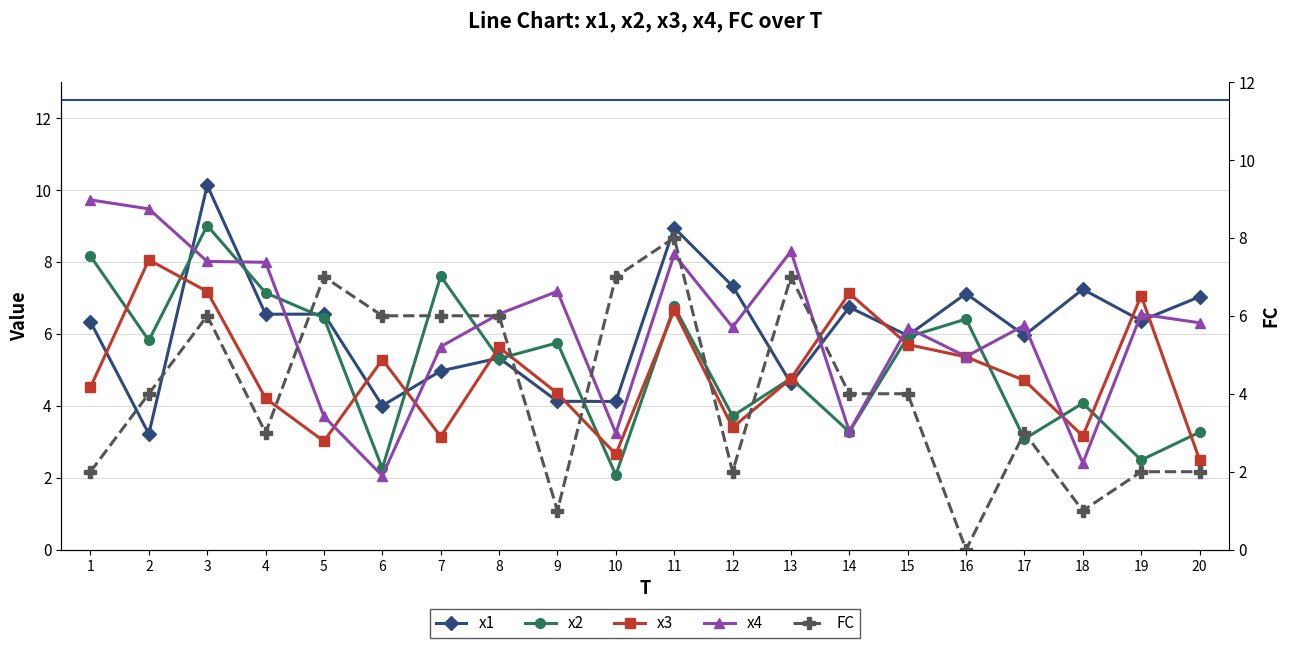

What is the approximate value of x4 at 11?

8.2